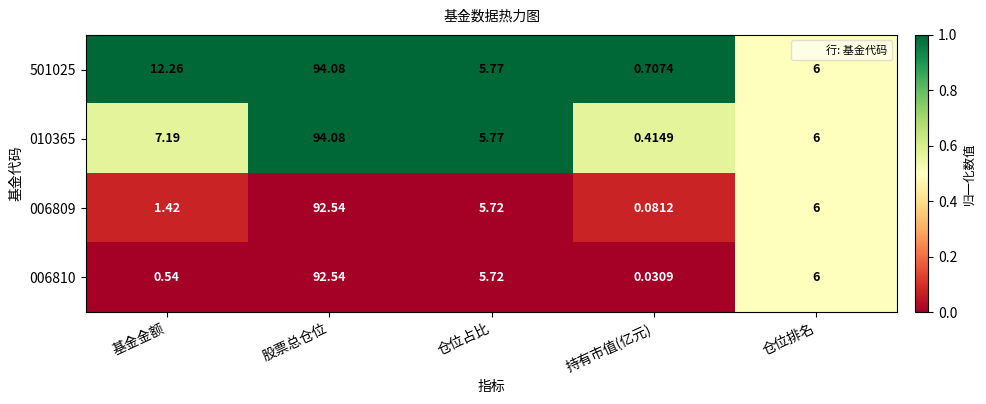

Where is 006810 nearest to the value 46?

仓位排名